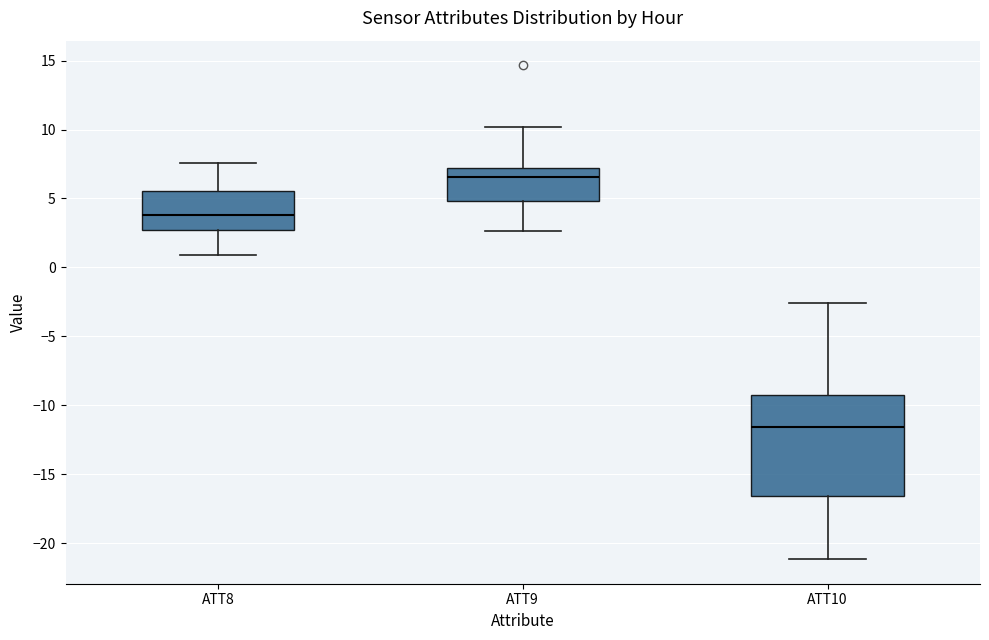

Reading left to right, transcribe this box plot: for each box, give where its median line is, the range the box spans, and where its two whiskers end, as read against the y-axis. The values are not printed on the chart, so give them approximately, as read against the axis.

ATT8: median 4.0, box 2.5 to 5.5, whiskers 1.0 to 7.5
ATT9: median 6.5, box 5.0 to 7.0, whiskers 2.5 to 10.0
ATT10: median -11.5, box -16.5 to -9.5, whiskers -21.0 to -2.5